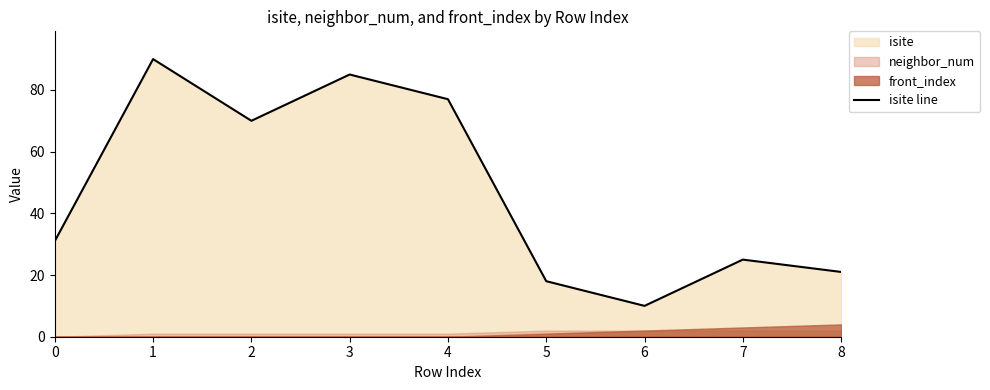

Approximately how many times larger is the value at 3 compared to 6?

8.5